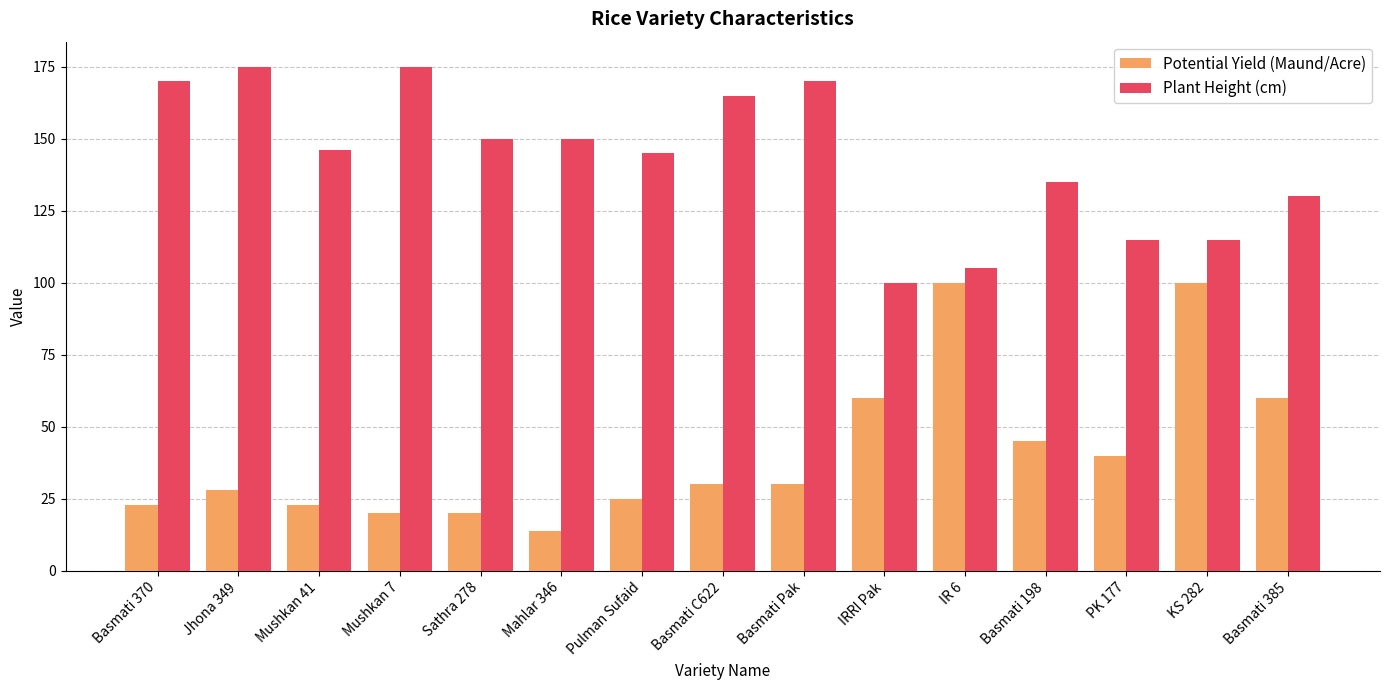

Reading right to left, what are all the values shown in this chart?

Potential Yield (Maund/Acre): 60	100	40	45	100	60	30	30	25	14	20	20	23	28	23
Plant Height (cm): 130	115	115	135	105	100	170	165	145	150	150	175	146	175	170